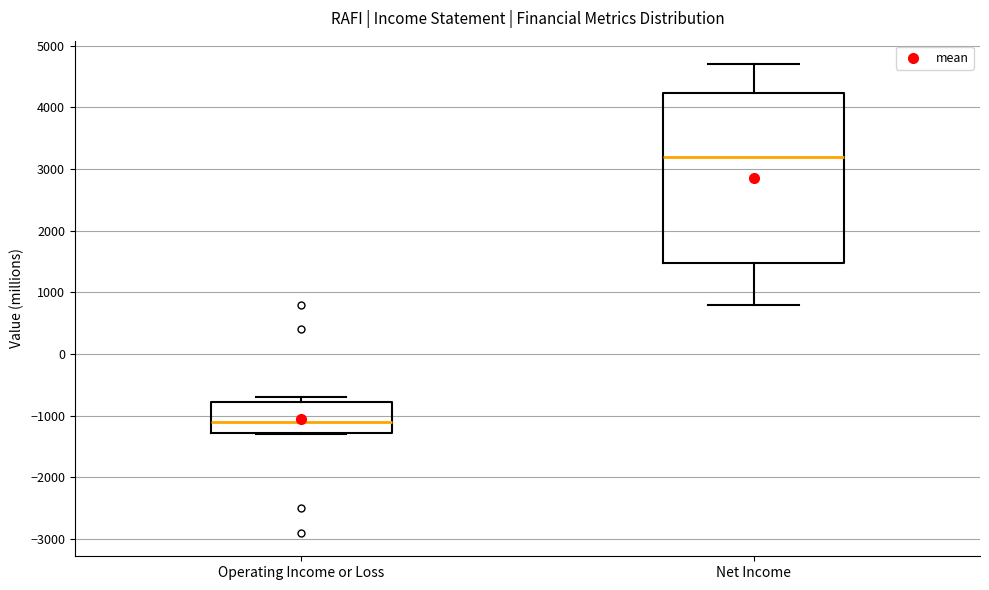

Which box has the lowest median line?

Operating Income or Loss